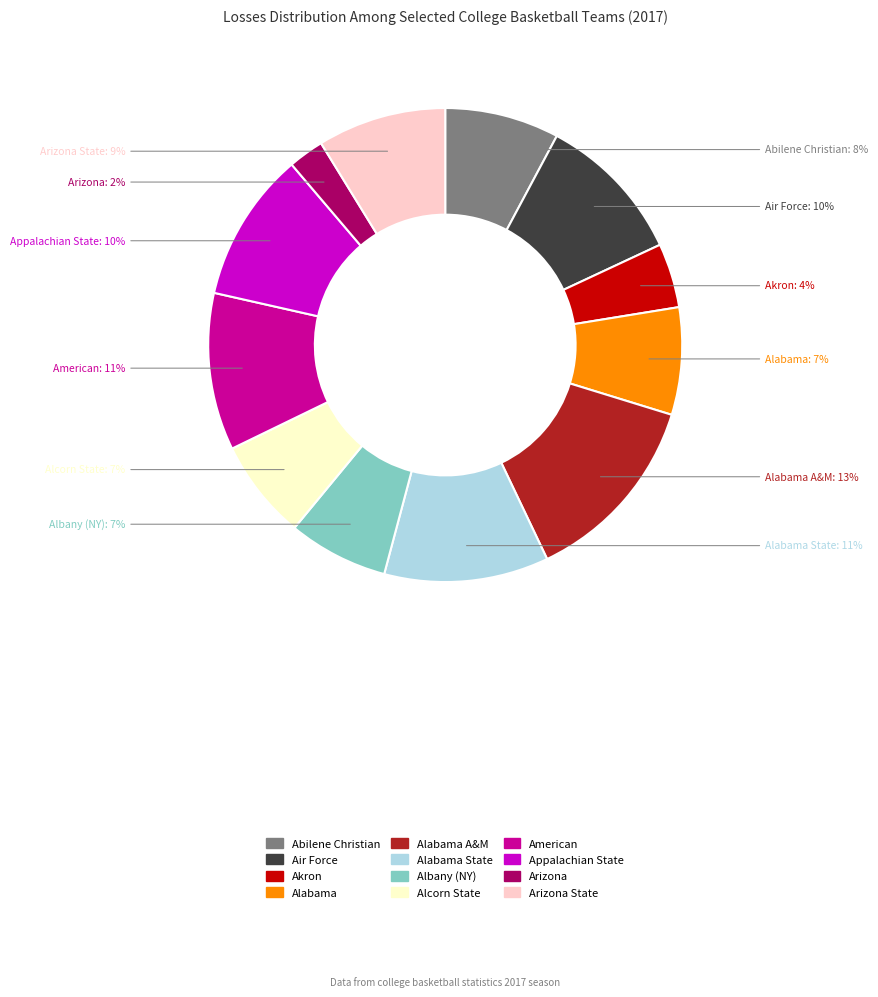

Is it true that Albany (NY) is 13% of the pie?

False